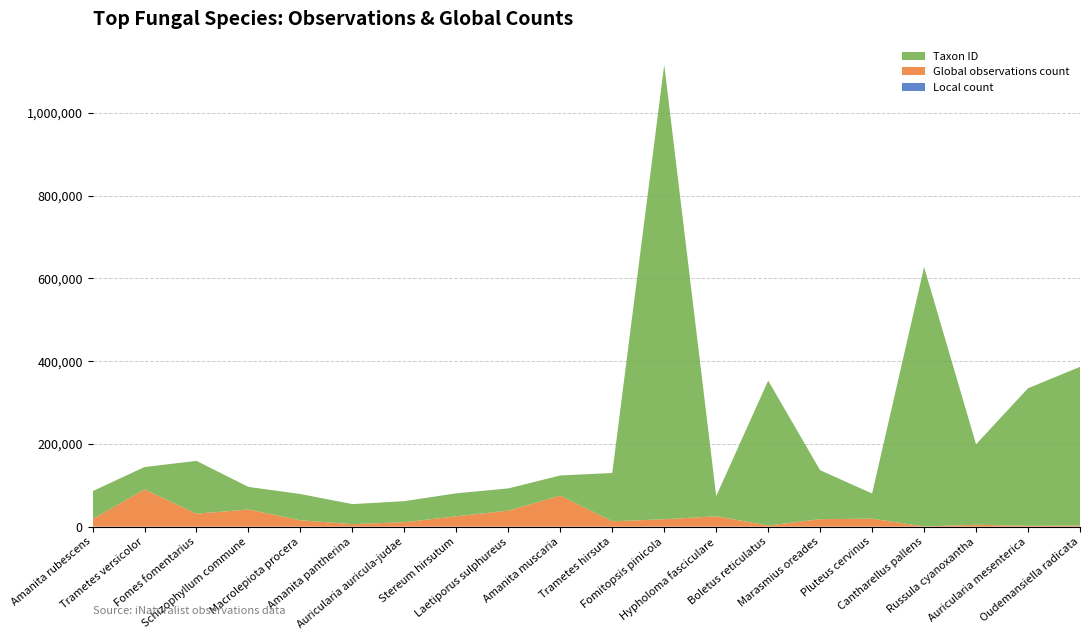

Reading right to left, what are all the values shown in this chart?

count: Oudemansiella radicata=99	Auricularia mesenterica=101	Russula cyanoxantha=101	Cantharellus pallens=103	Pluteus cervinus=104	Marasmius oreades=105	Boletus reticulatus=113	Hypholoma fasciculare=114	Fomitopsis pinicola=116	Trametes hirsuta=123	Amanita muscaria=125	Laetiporus sulphureus=127	Stereum hirsutum=130	Auricularia auricula-judae=136	Amanita pantherina=136	Macrolepiota procera=149	Schizophyllum commune=161	Fomes fomentarius=168	Trametes versicolor=172	Amanita rubescens=183
taxon.observations_count: Oudemansiella radicata=2875	Auricularia mesenterica=2050	Russula cyanoxantha=4745	Cantharellus pallens=515	Pluteus cervinus=19382	Marasmius oreades=18199	Boletus reticulatus=2738	Hypholoma fasciculare=25058	Fomitopsis pinicola=17964	Trametes hirsuta=12997	Amanita muscaria=75043	Laetiporus sulphureus=38747	Stereum hirsutum=25163	Auricularia auricula-judae=10830	Amanita pantherina=6101	Macrolepiota procera=15469	Schizophyllum commune=41467	Fomes fomentarius=31422	Trametes versicolor=89962	Amanita rubescens=18062
taxon.id: Oudemansiella radicata=383374	Auricularia mesenterica=332467	Russula cyanoxantha=194437	Cantharellus pallens=626851	Pluteus cervinus=60782	Marasmius oreades=118240	Boletus reticulatus=350216	Hypholoma fasciculare=48767	Fomitopsis pinicola=1098280	Trametes hirsuta=116695	Amanita muscaria=48715	Laetiporus sulphureus=53713	Stereum hirsutum=55501	Auricularia auricula-judae=50813	Amanita pantherina=48418	Macrolepiota procera=63401	Schizophyllum commune=54573	Fomes fomentarius=127510	Trametes versicolor=54134	Amanita rubescens=67661